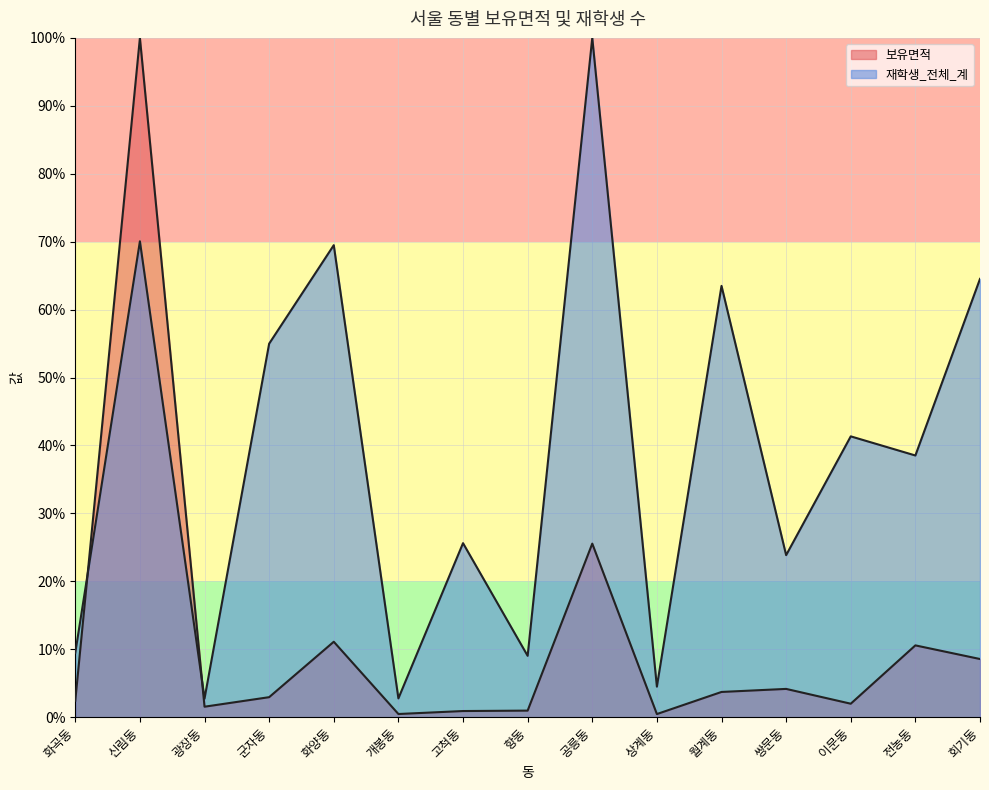

Rank the categories by 보유면적 value from lowest to highest.

상계동, 개봉동, 고척동, 항동, 광장동, 이문동, 화곡동, 군자동, 월계동, 쌍문동, 회기동, 전농동, 화양동, 공릉동, 신림동